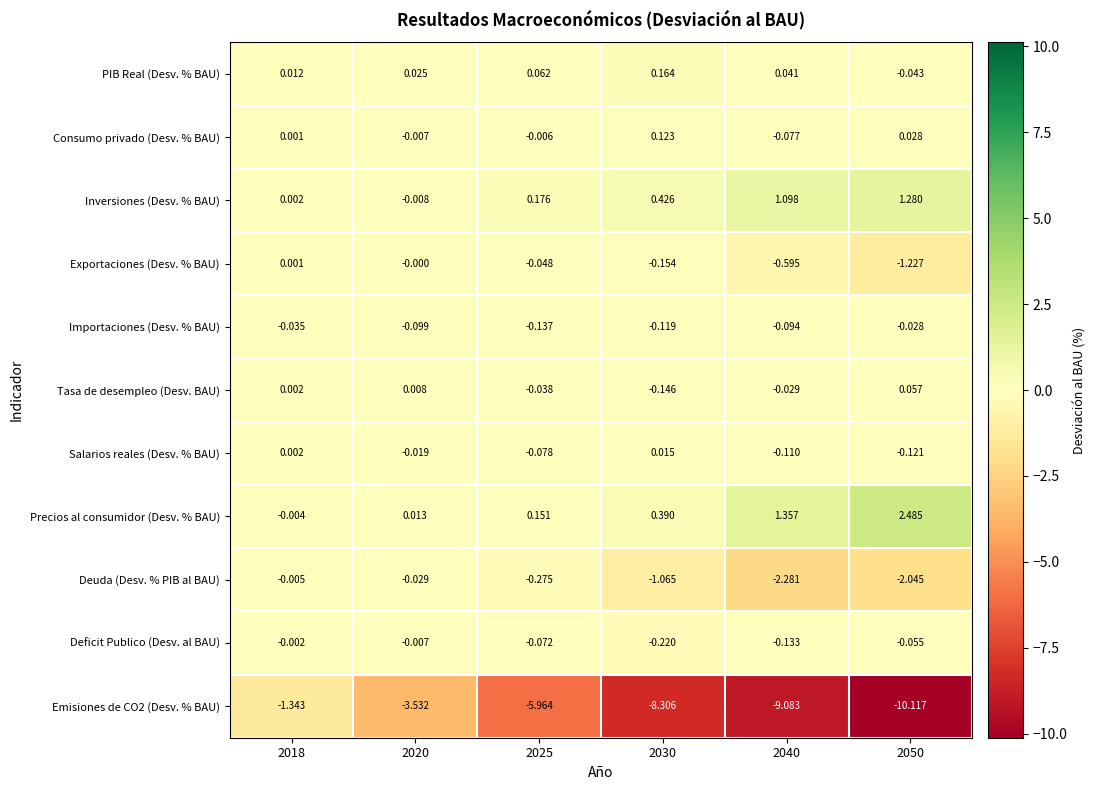

What is the difference between the highest and lowest values at 2030?

8.7